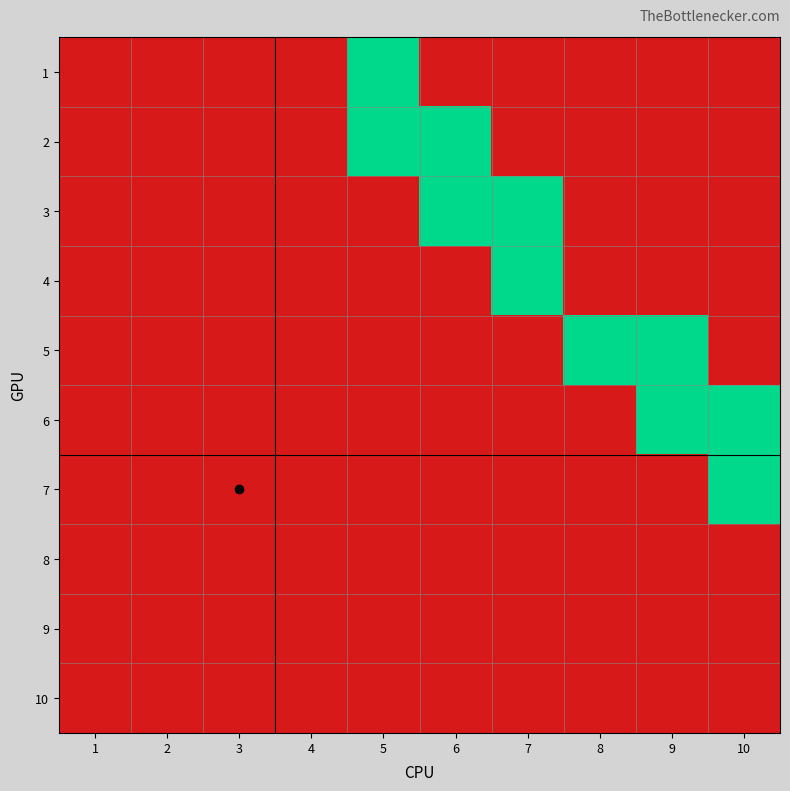

At 10, list the series in order from smallest to largest.

1, 2, 3, 4, 5, 8, 9, 10, 6, 7